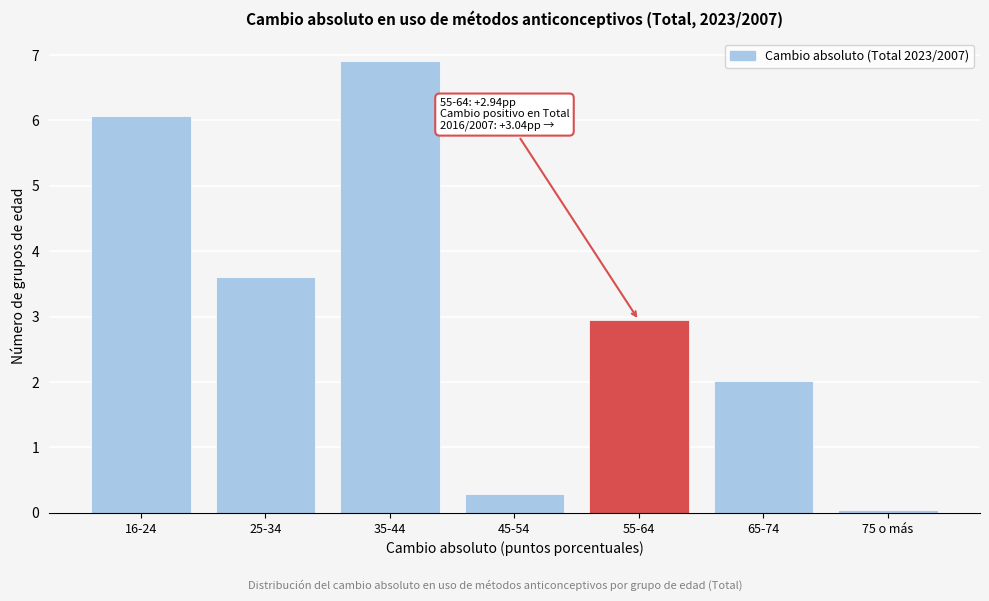

True or false: the data shows 6.1 at 16-24.

True